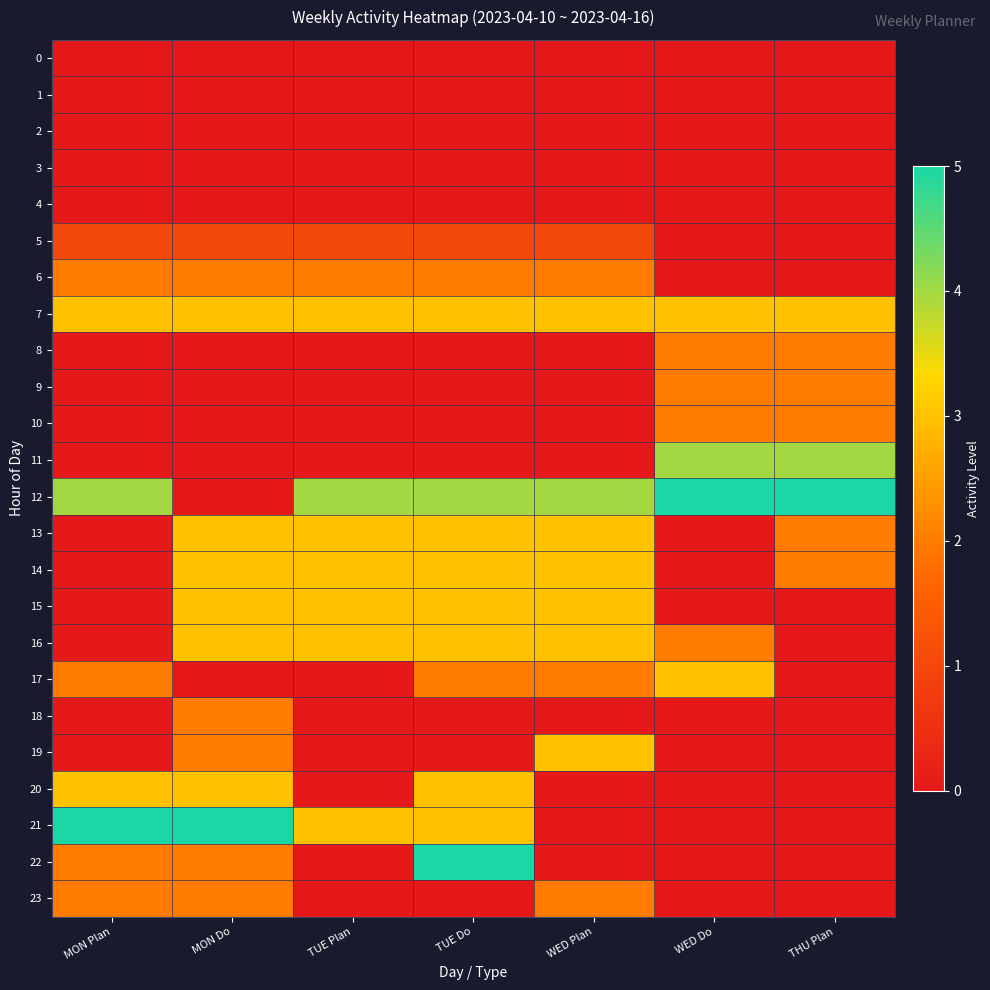

Which series has the largest range (max minus min)?

12